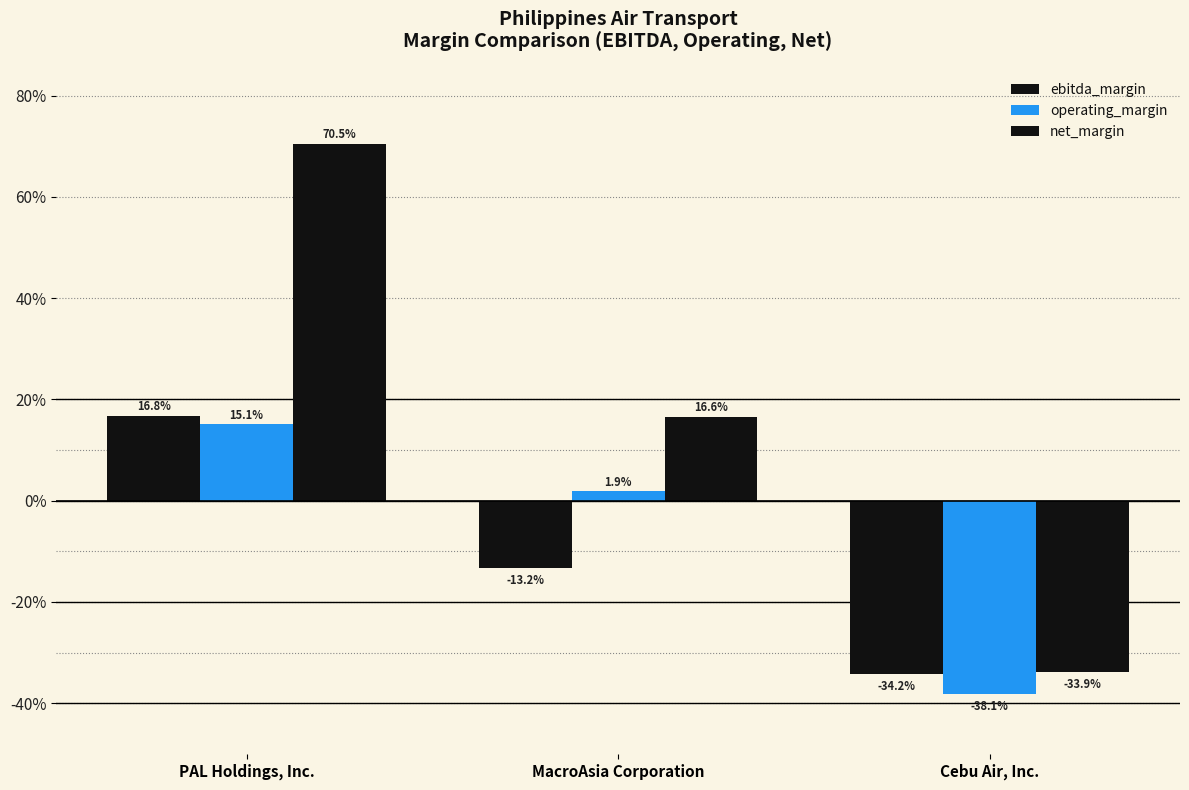

Are the bars grouped side by side (vs. stacked)?

Yes